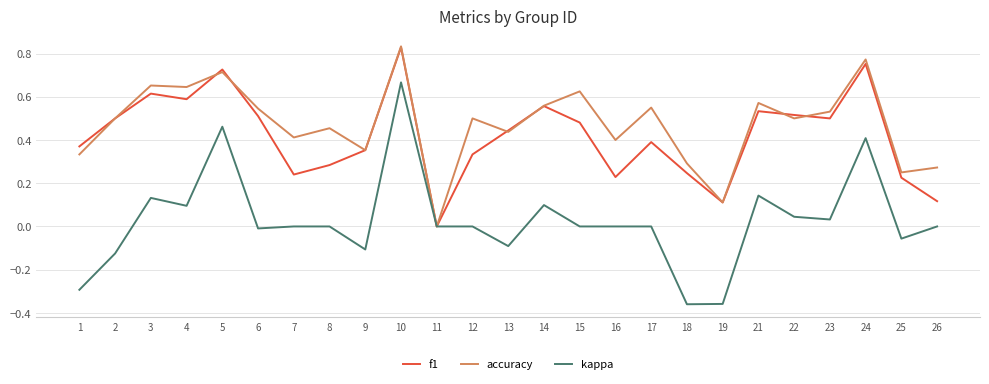

Which series has the largest total across all categories?

accuracy